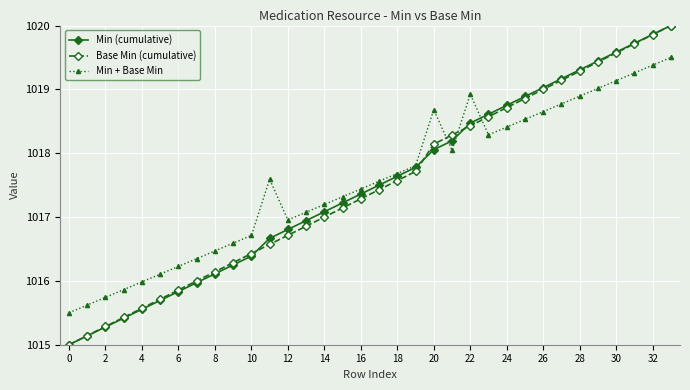

True or false: Min + Base Min has more than 1 points higher than both neighbors.

True